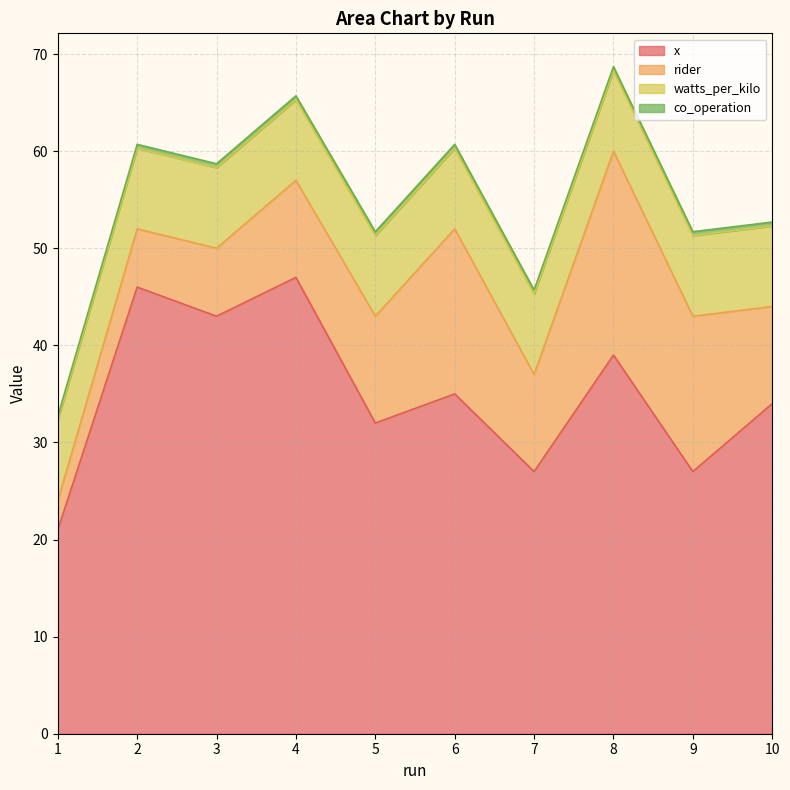

What is the maximum value for watts_per_kilo?

8.3